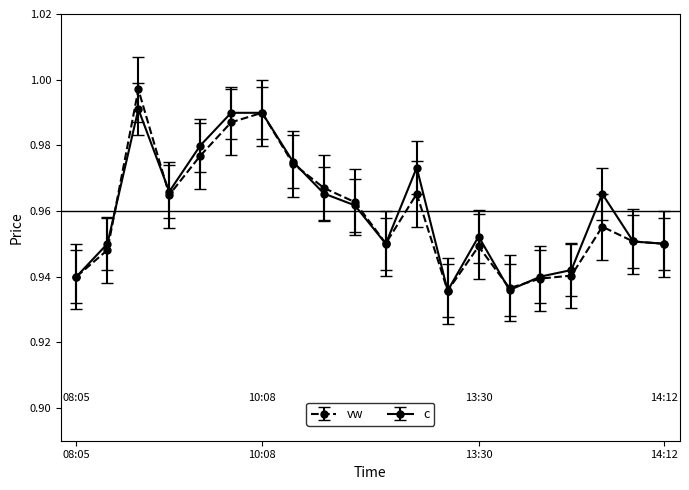

How many c values are between 0 and 1?

20